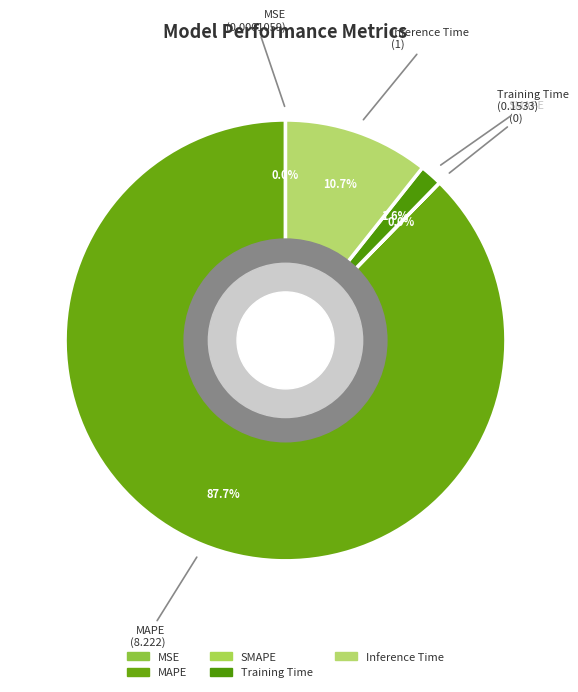

Count the number of slices in the pie.

5